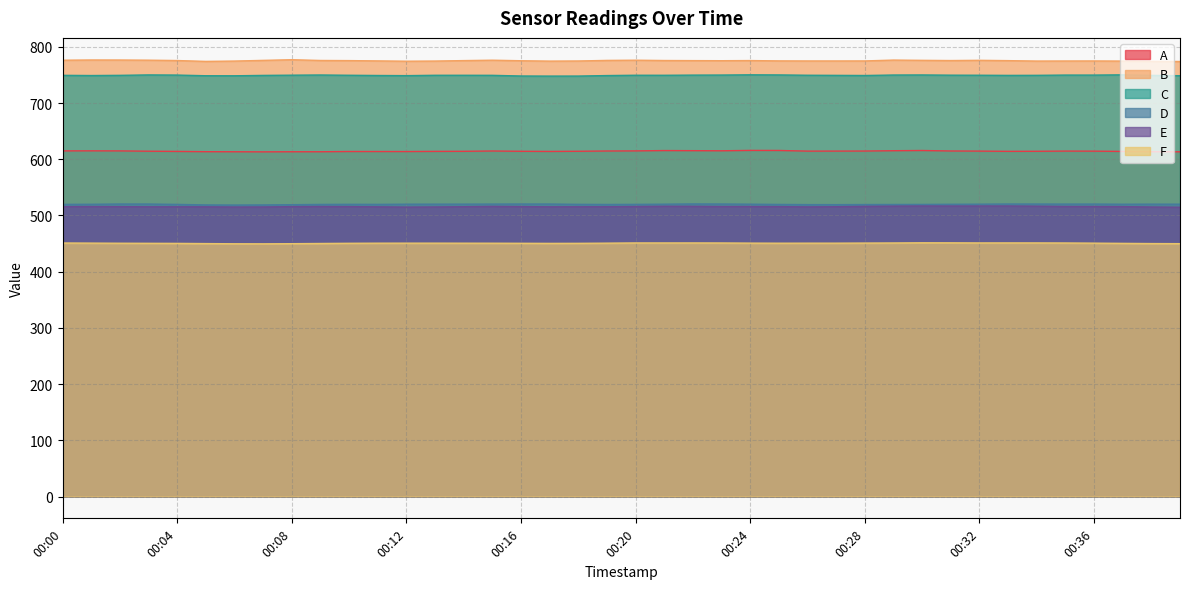

How many interior local valleys does the E series have?

7